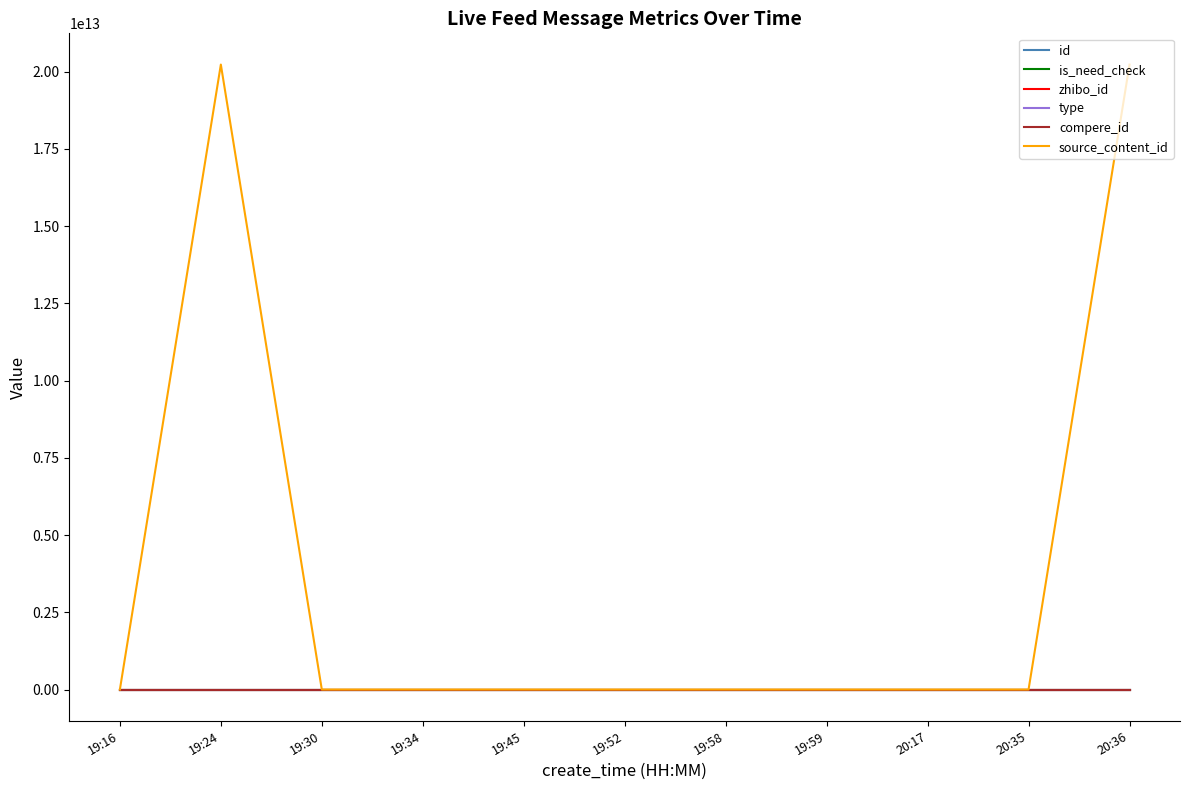

Reading left to right, what are all the values shown in this chart?

id: 3044588	3044587	3044569	3044551	3044550	3044545	3044537	3044528	3044523	3044516	3044511
is_need_check: 0	0	0	0	1	1	0	0	0	0	1
zhibo_id: 152	152	152	152	152	152	152	152	152	152	152
type: 0	0	0	0	0	0	0	0	0	0	0
compere_id: 0	0	0	0	0	0	0	0	0	0	0
source_content_id: 0	20230327203603	0	0	0	0	0	0	0	0	20230327191806